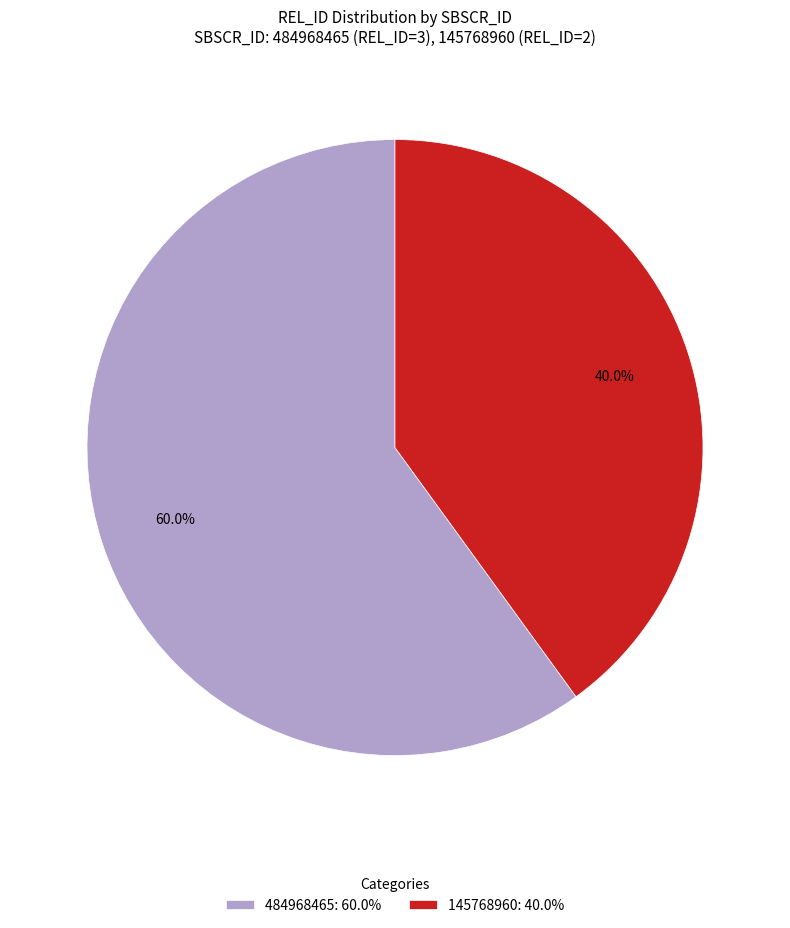

Combined, do 484968465 and 145768960 account for over 50%?

Yes